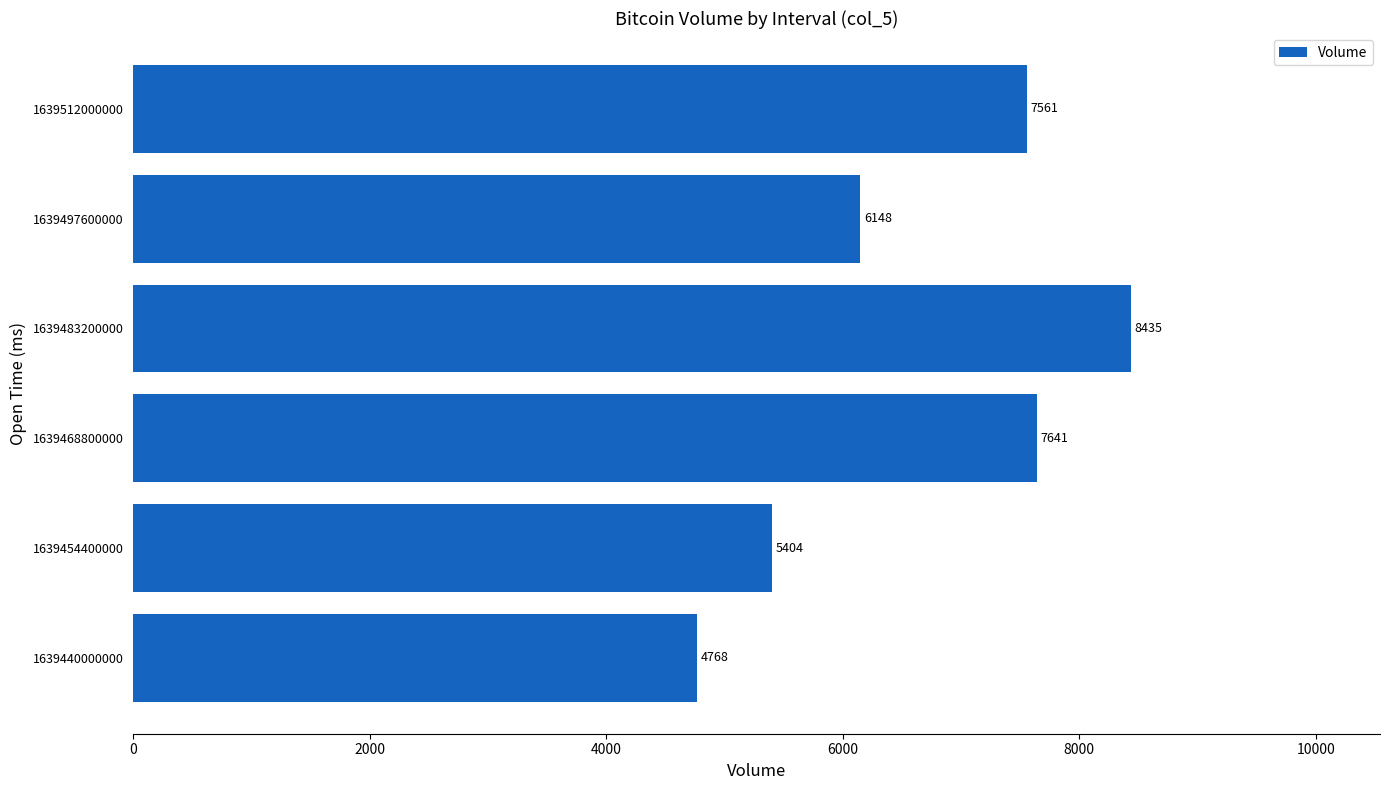

Count the number of categories in the chart.

6